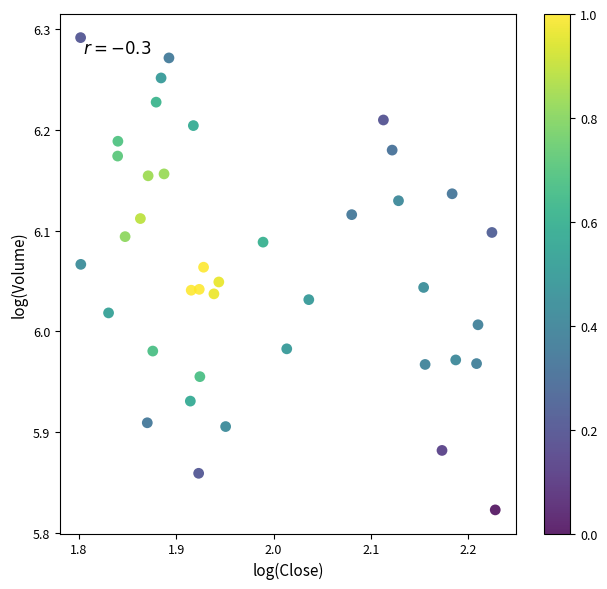

What is the range of X values (max minus min)?

0.4